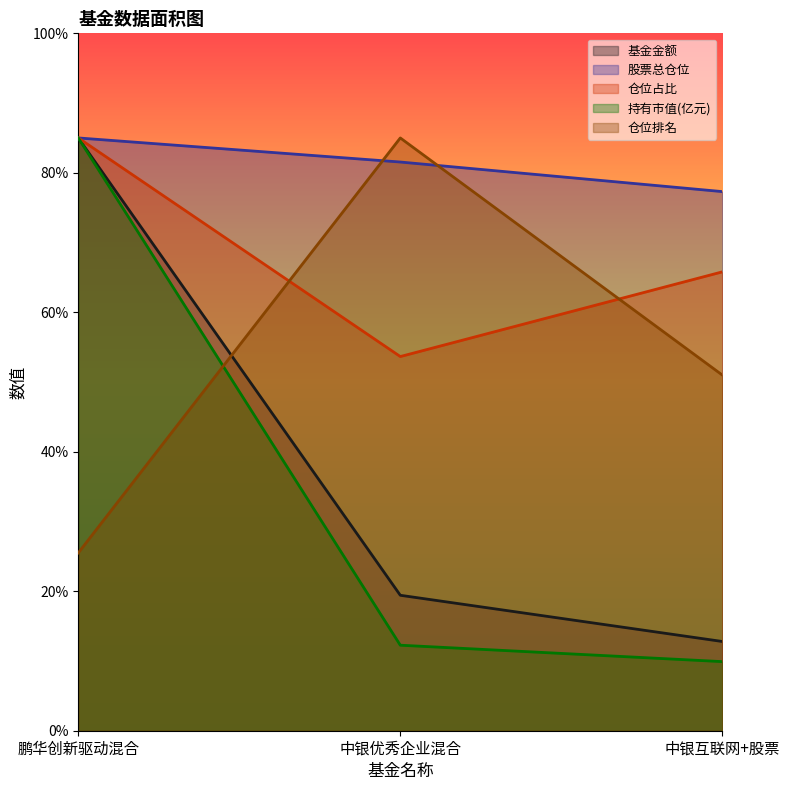

Which has a higher value, 中银互联网+股票 or 鹏华创新驱动混合?

鹏华创新驱动混合